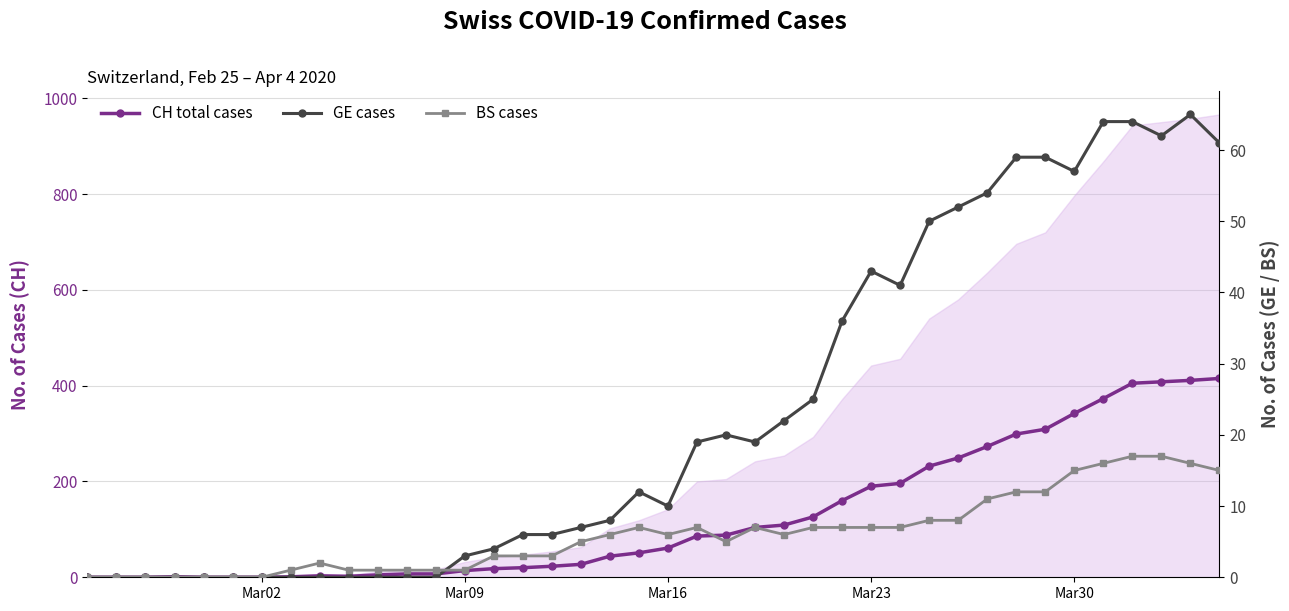

How many interior local valleys does the CH total cases series have?

1